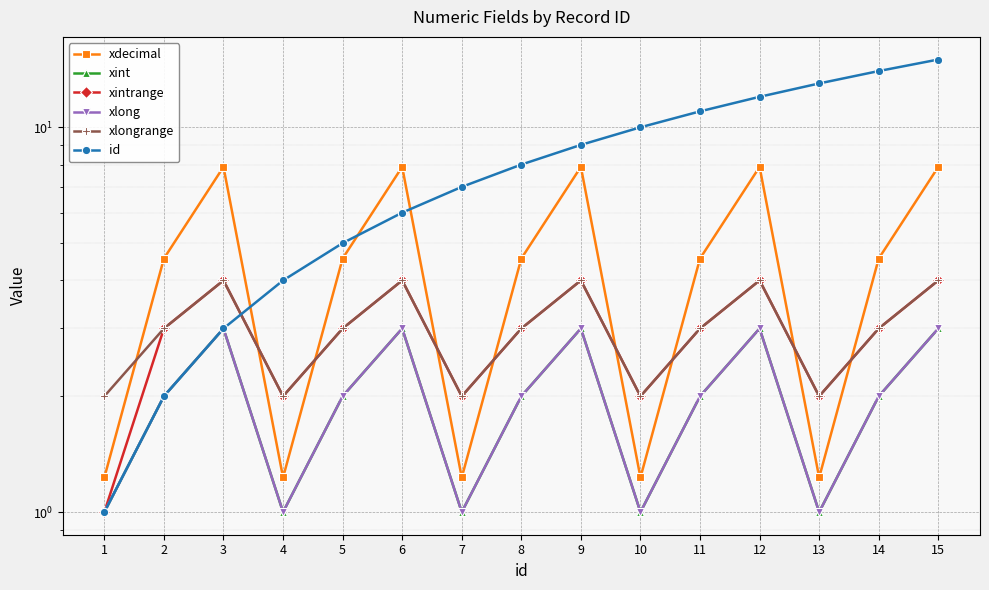

What is the difference between the maximum and second lowest values in the xlong series?

2.0